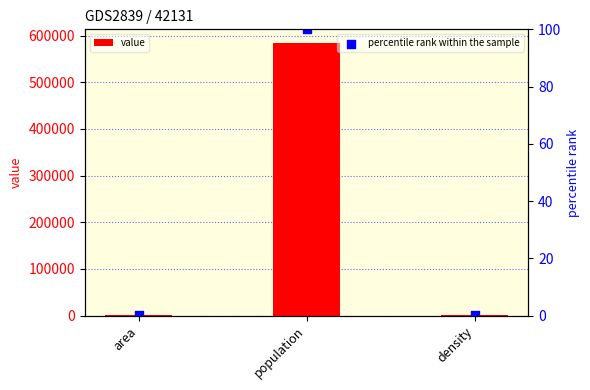

Which series contains the highest Y value?

value